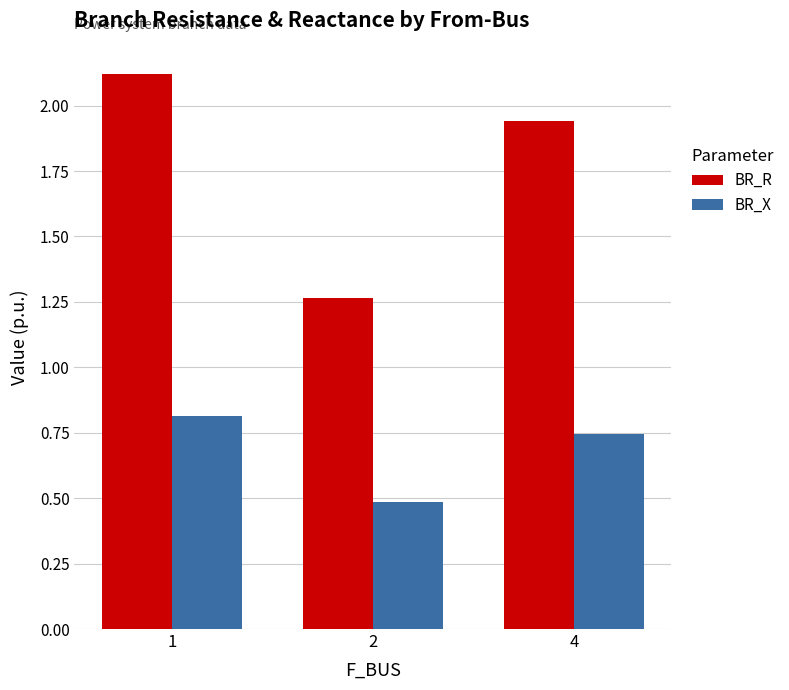

What are all the series names shown in the legend?

BR_R, BR_X